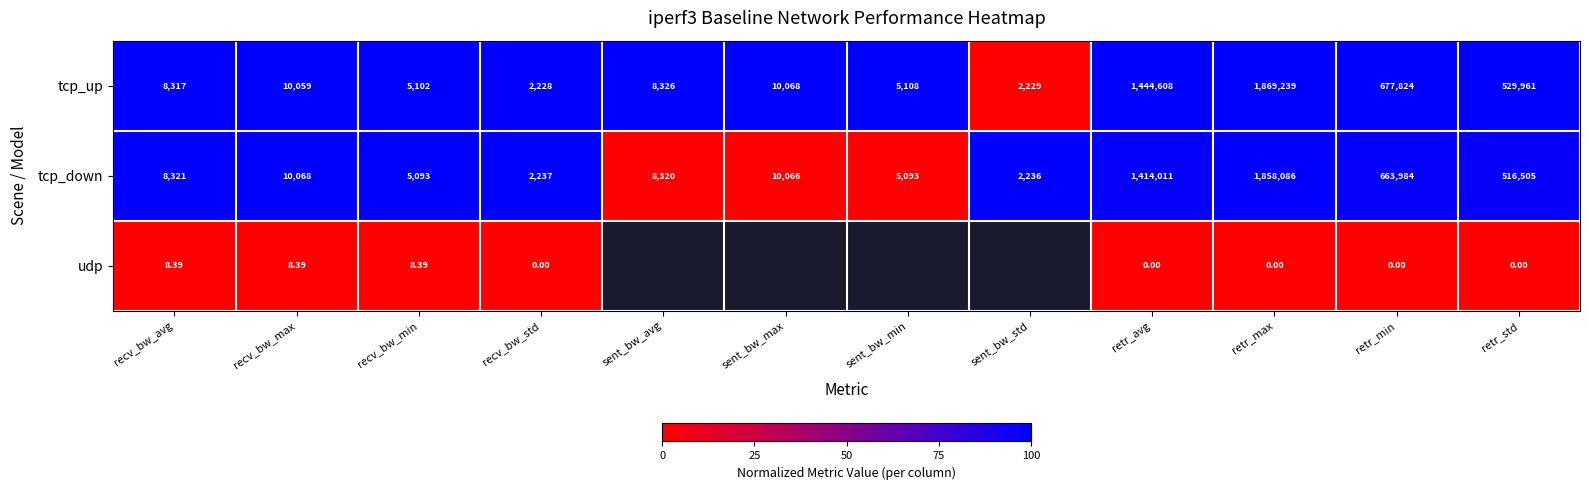

Is the value of tcp_up at retr_avg greater than the value of udp at retr_avg?

Yes